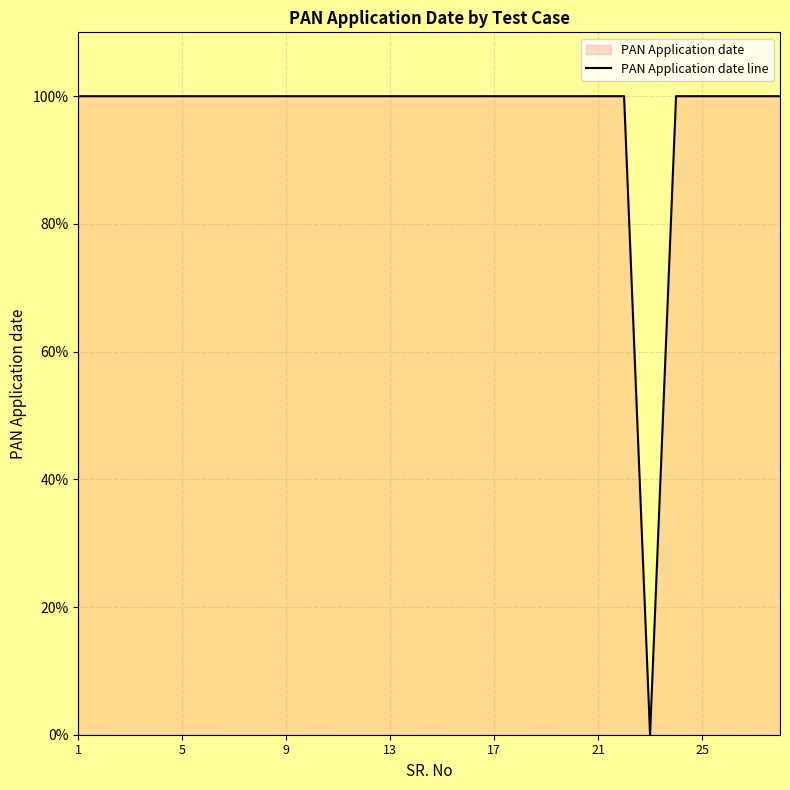

How many lines are shown in the chart?

1